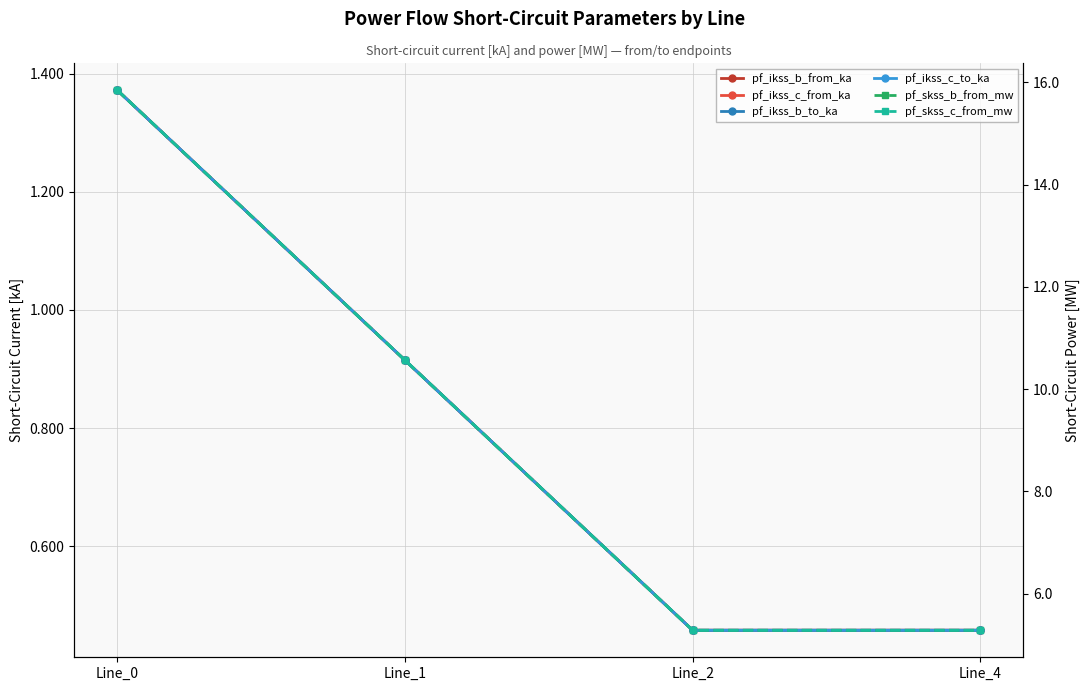

True or false: pf_skss_c_from_mw and pf_ikss_c_to_ka intersect in this chart.

False